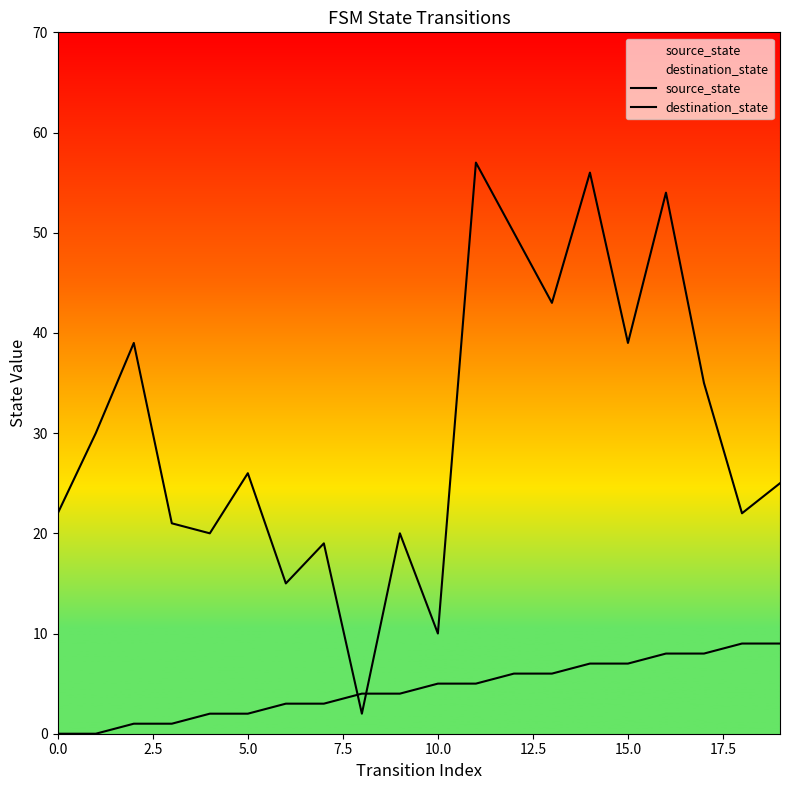

Reading left to right, transcribe all the data shown in this chart.

source_state: 0	0	1	1	2	2	3	3	4	4	5	5	6	6	7	7	8	8	9	9
destination_state: 22	30	39	21	20	26	15	19	2	20	10	57	50	43	56	39	54	35	22	25